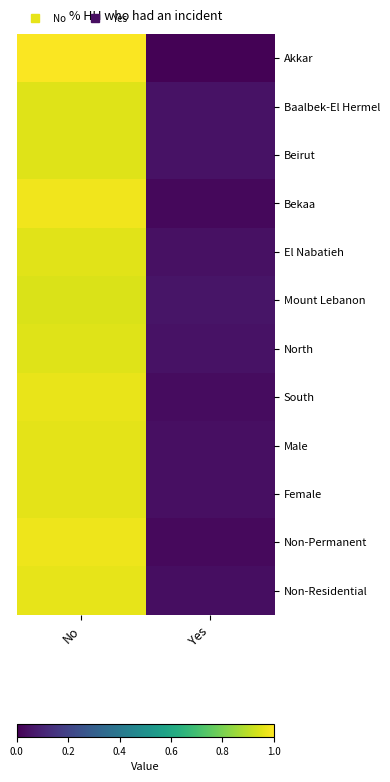

Reading right to left, extract all data points from this chart.

Akkar: Yes=0.0	No=1.0
Baalbek-El Hermel: Yes=0.0	No=1.0
Beirut: Yes=0.0	No=1.0
Bekaa: Yes=0.0	No=1.0
El Nabatieh: Yes=0.0	No=1.0
Mount Lebanon: Yes=0.1	No=0.9
North: Yes=0.0	No=1.0
South: Yes=0.0	No=1.0
Male: Yes=0.0	No=1.0
Female: Yes=0.0	No=1.0
Non-Permanent: Yes=0.0	No=1.0
Non-Residential: Yes=0.0	No=1.0